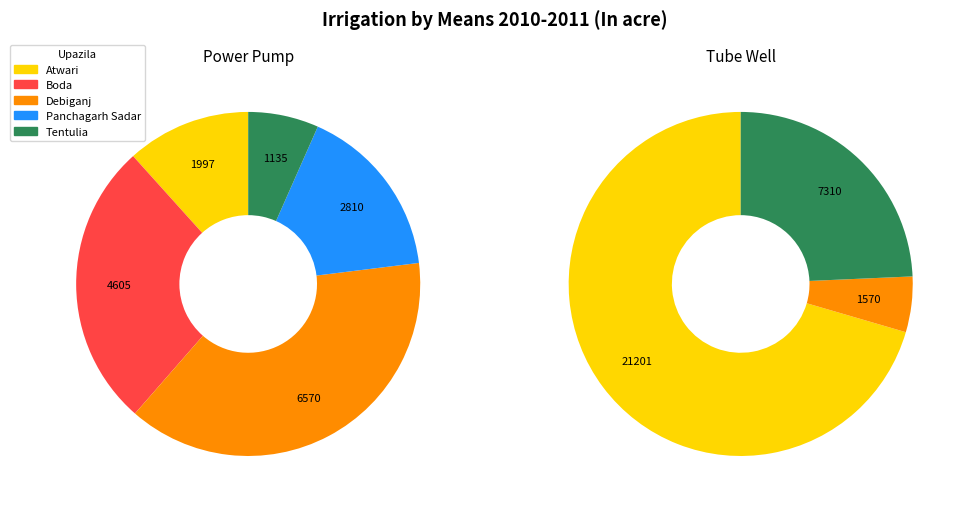

How much of the chart is everything except Panchagarh Sadar?

83.6%